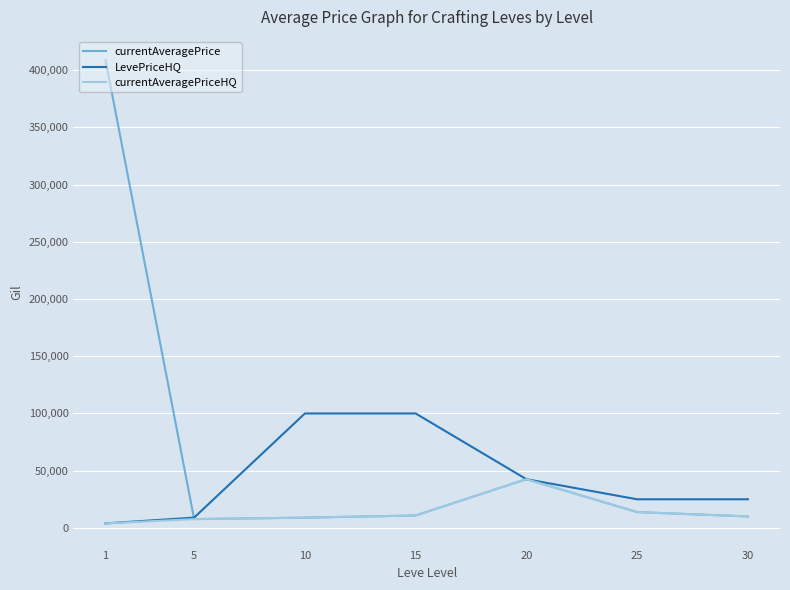

What is the total value across all series at 20?

127675.0